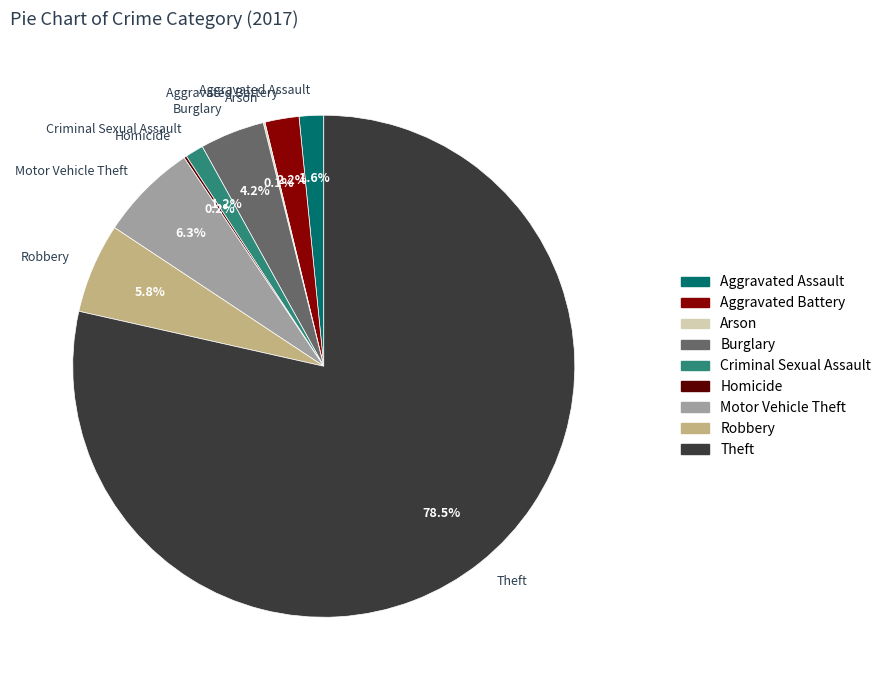

To the nearest percent, what portion does Criminal Sexual Assault represent?

1%